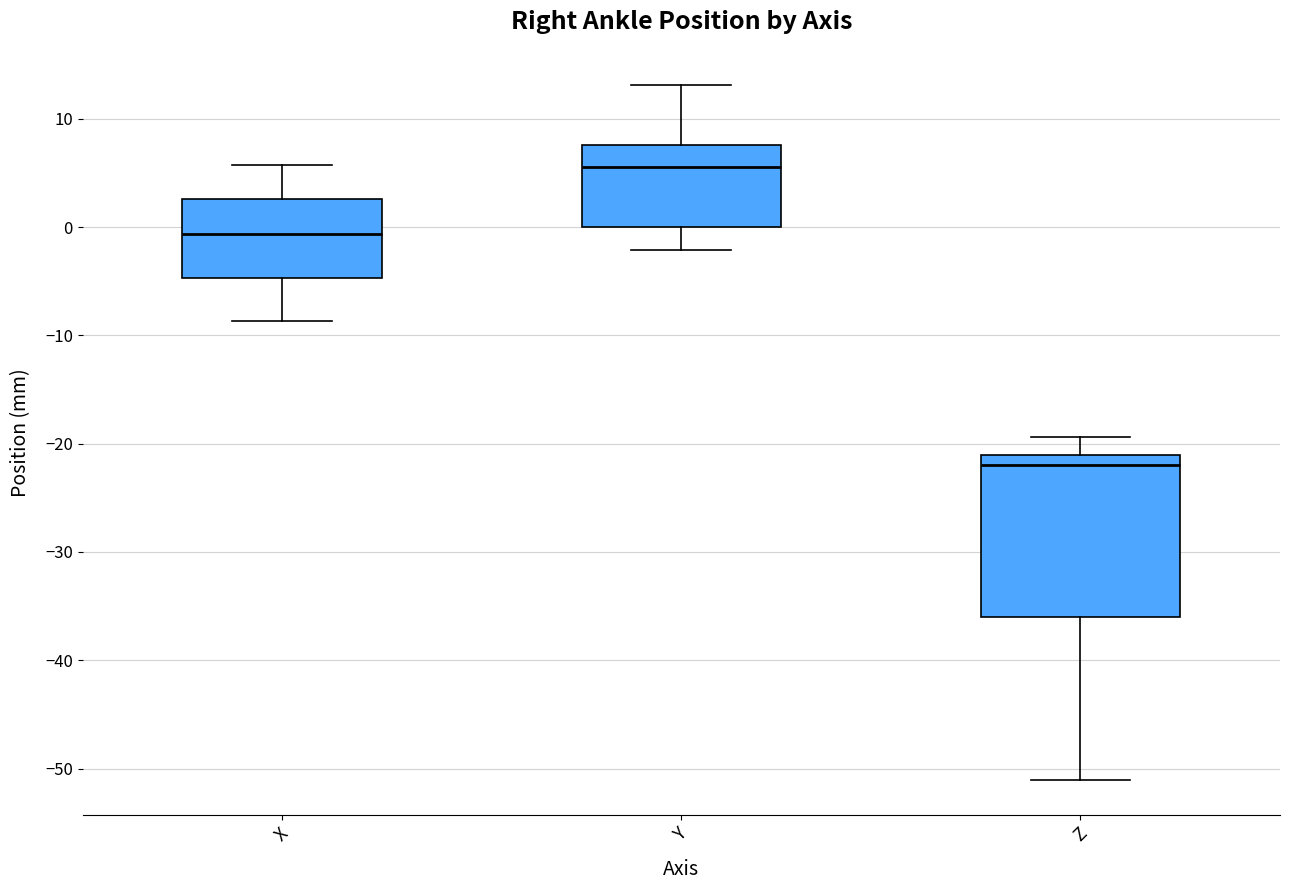

Reading left to right, transcribe this box plot: for each box, give where its median line is, the range the box spans, and where its two whiskers end, as read against the y-axis. The values are not printed on the chart, so give them approximately, as read against the axis.

X: median -1, box -5 to 3, whiskers -9 to 6
Y: median 6, box 0 to 8, whiskers -2 to 13
Z: median -22, box -36 to -21, whiskers -51 to -19